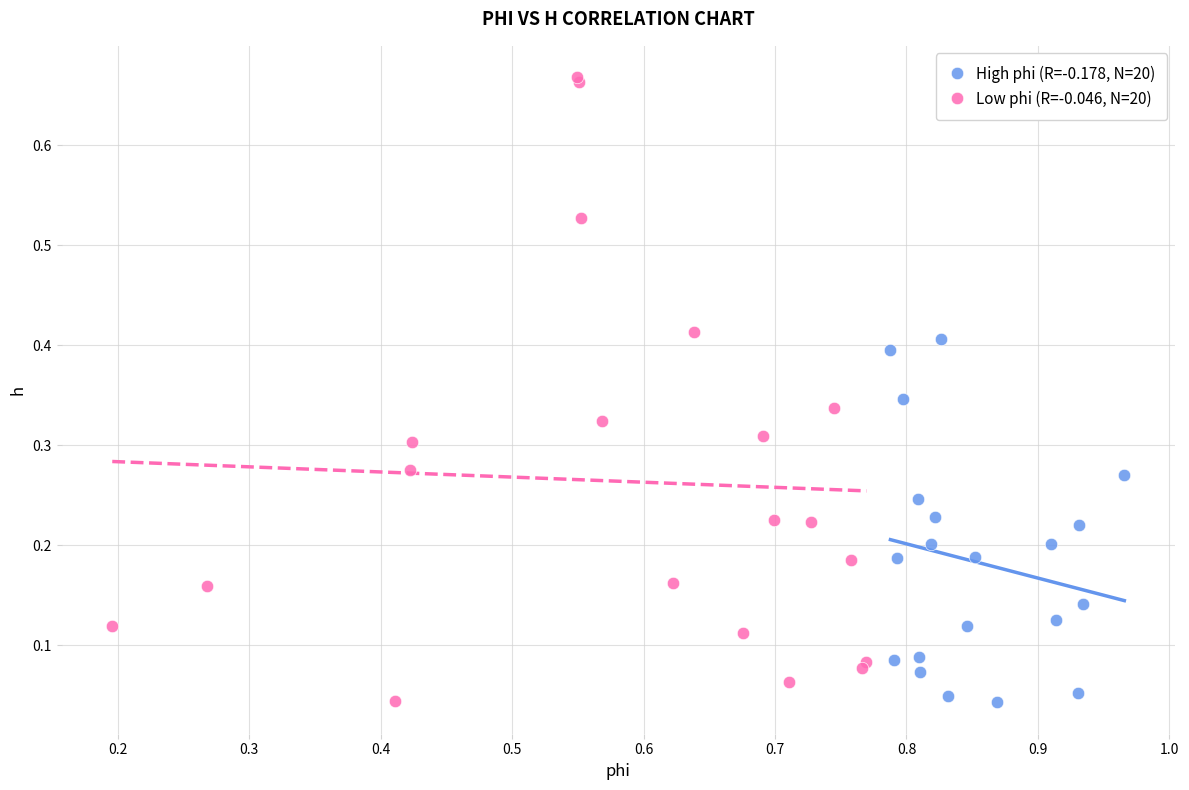

Which series has the widest spread of Y values?

Low phi (R=-0.046, N=20)